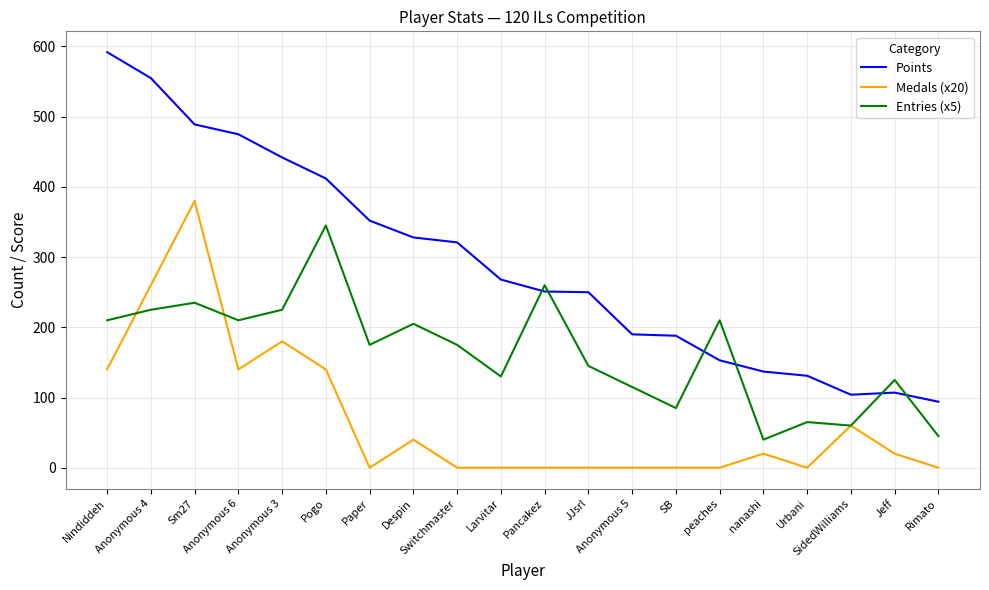

What is the highest value of the Medals (x20) series?

380